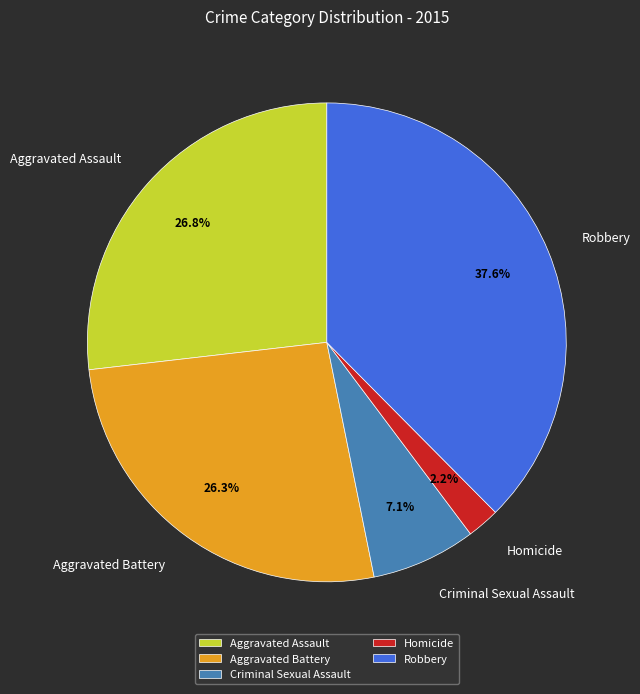

How many segments does this pie chart have?

5